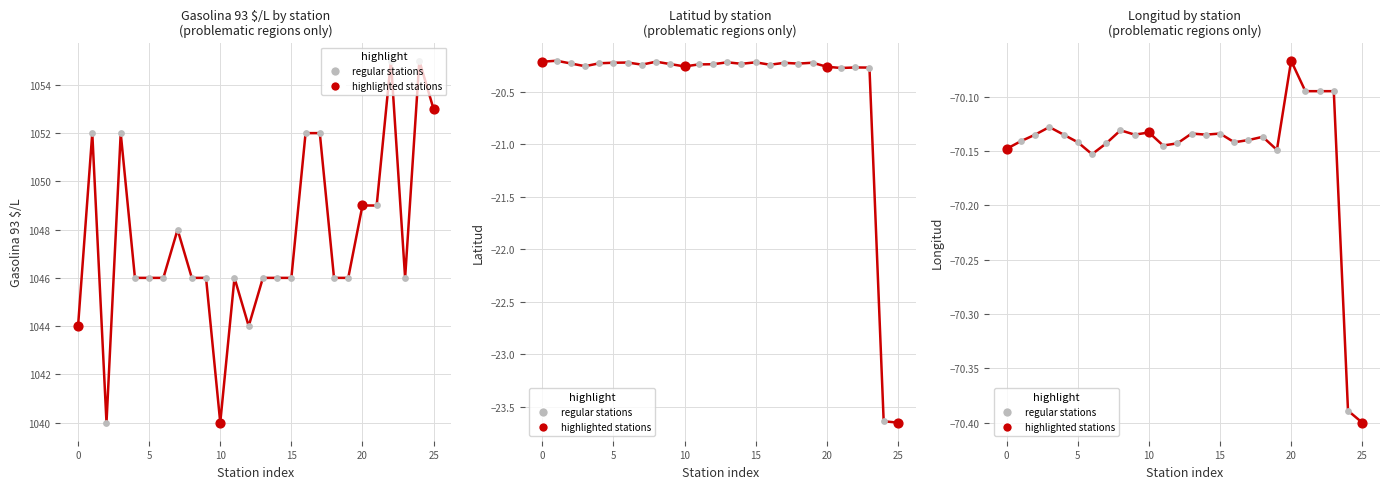

Which series has the largest total across all categories?

Gasolina 93 $/L